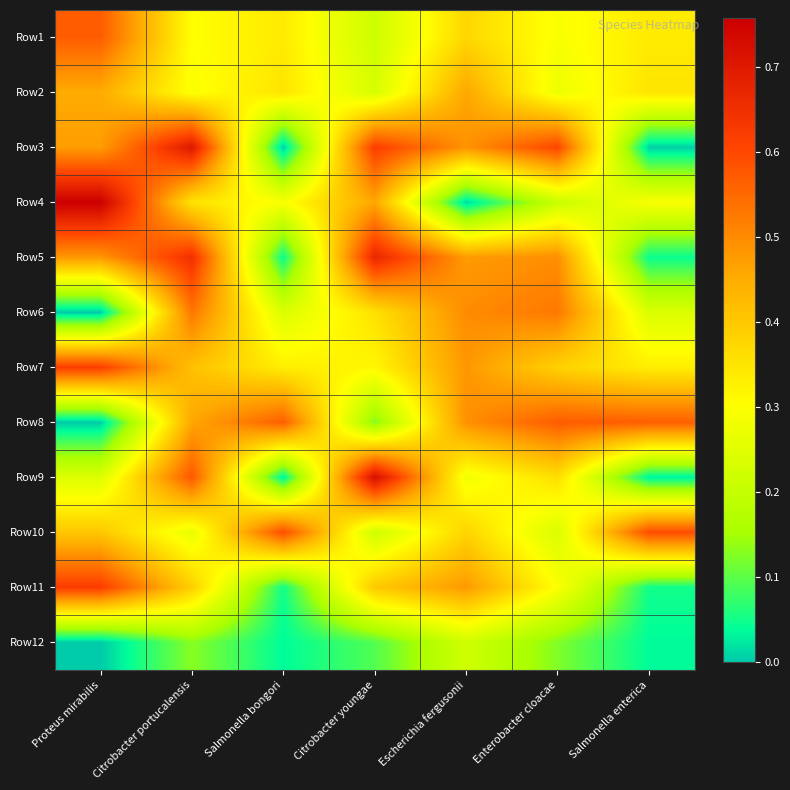

What is the maximum value shown in the chart?

0.8